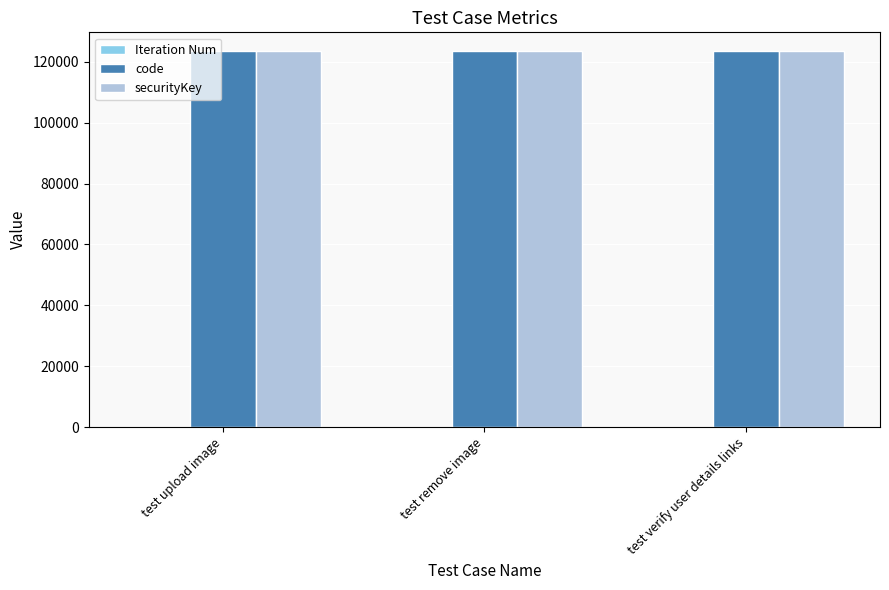

The securityKey series shows 56853 at test verify user details links. True or false?

False